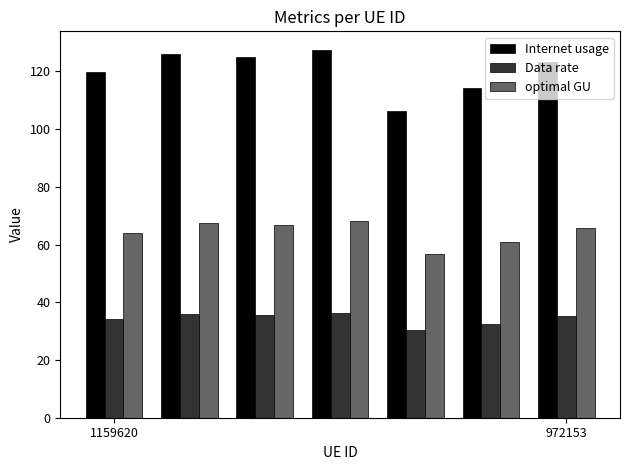

Which series has the largest total across all categories?

Internet usage